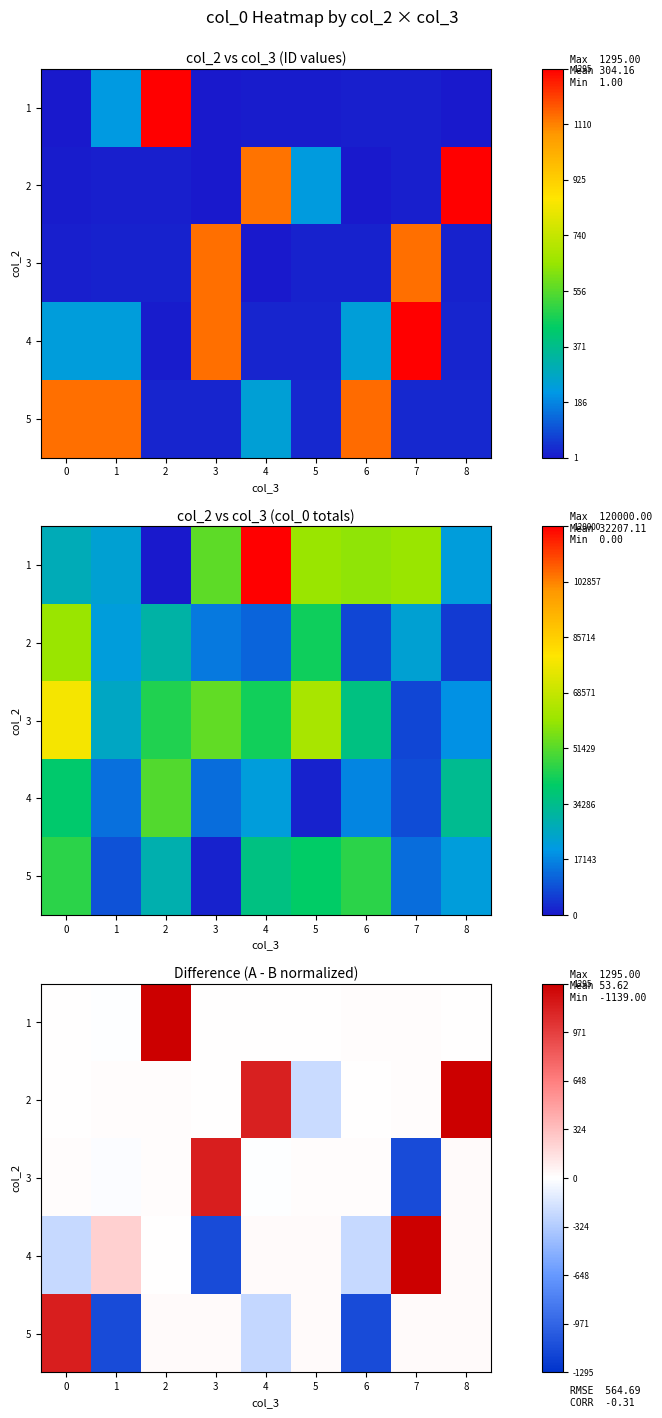

Rank the series at 4 from highest to lowest value.

2, 4, 1, 3, 5